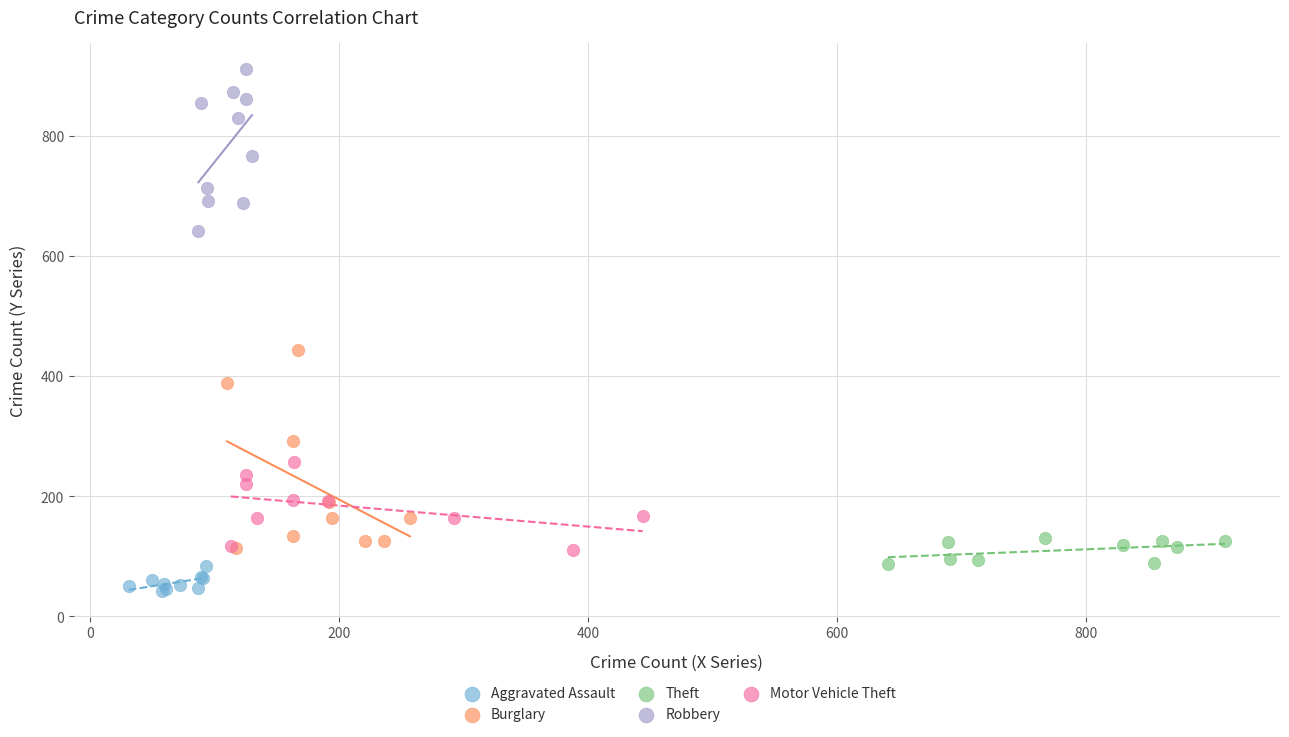

Which series contains the highest Y value?

Robbery